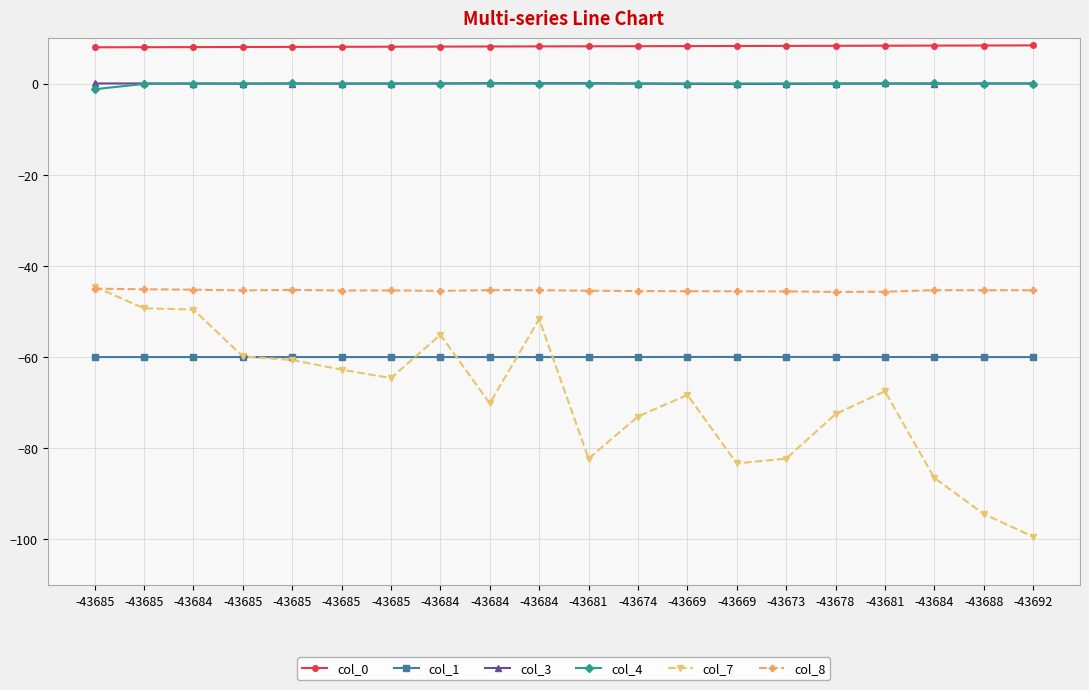

How many lines are shown in the chart?

6